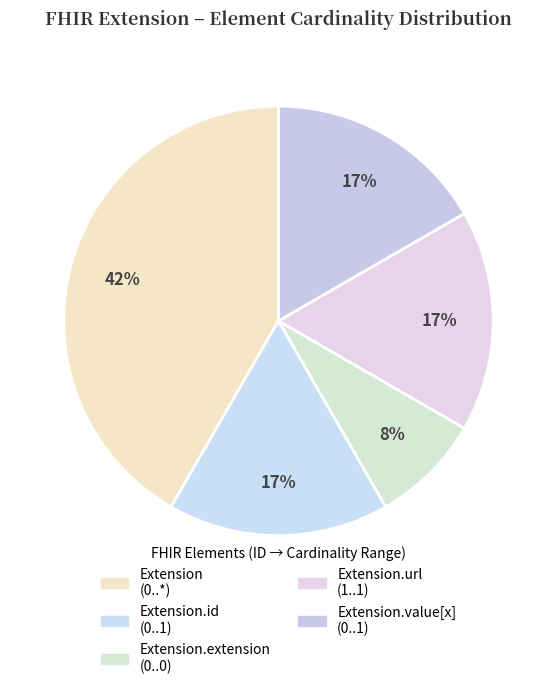

Count the number of slices in the pie.

5